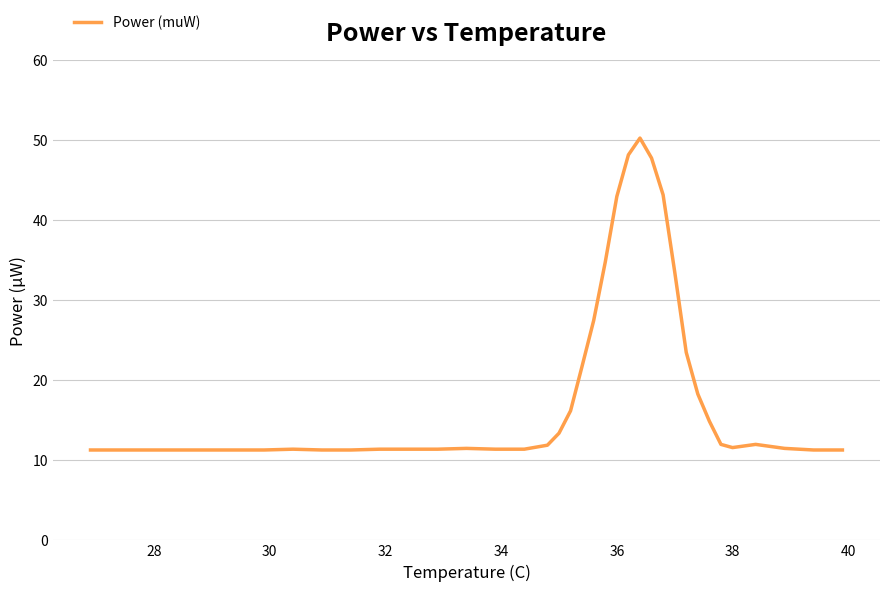

What is the greatest value displayed?

50.3